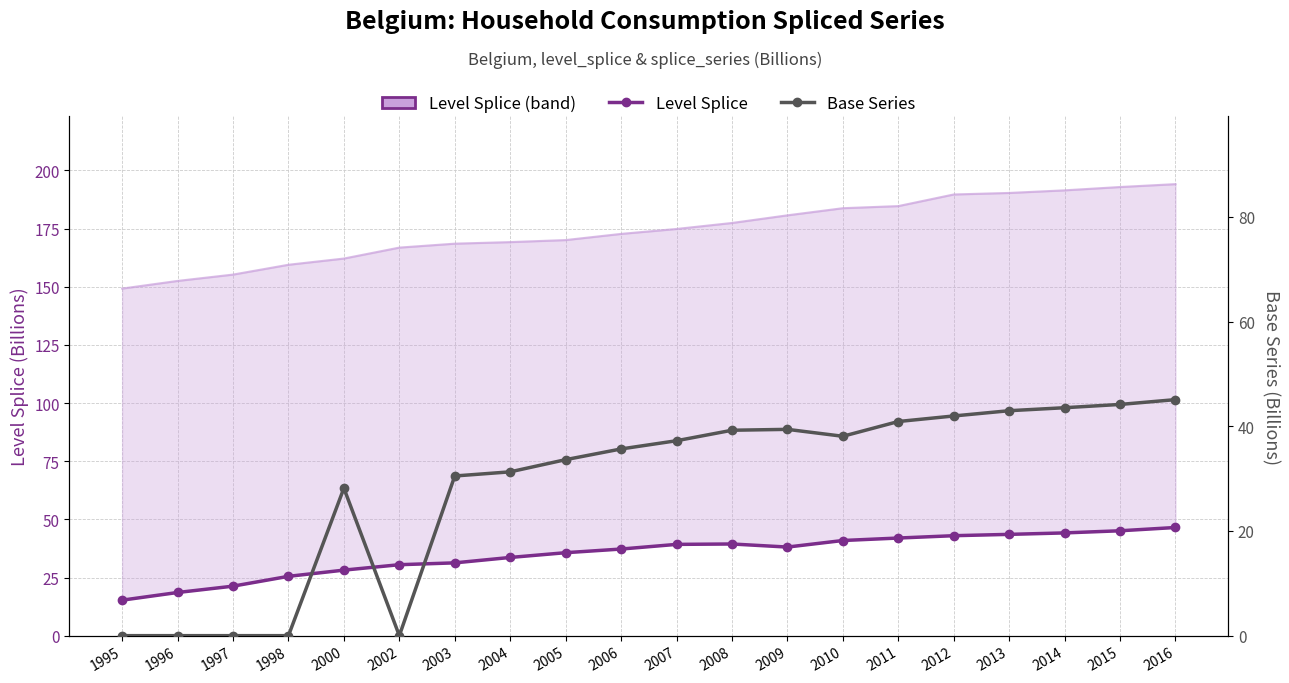

How many data points in Base Series are less than 37?

10